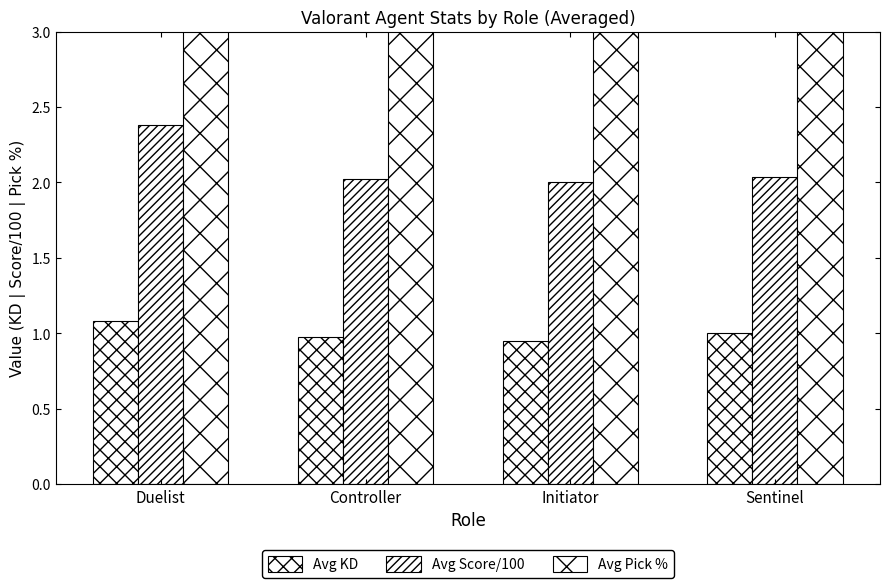

Is it true that Avg Pick % equals 5.5 at Sentinel?

True